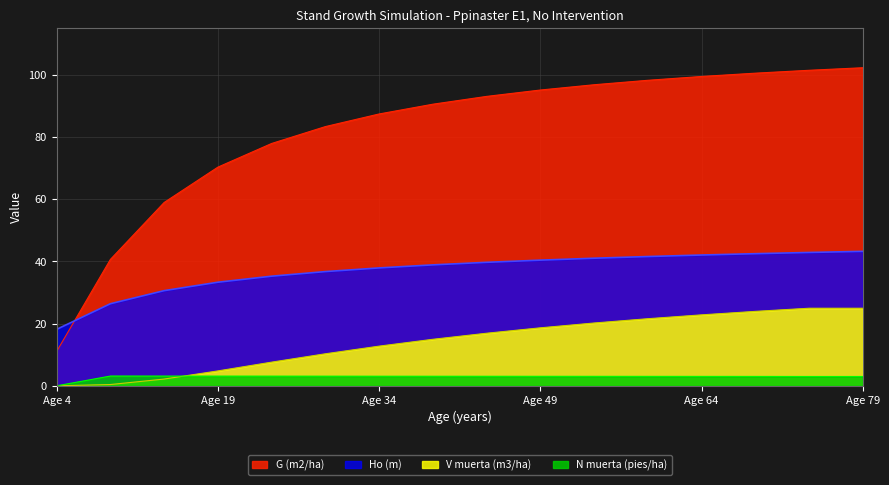

True or false: G (m2/ha) has more than 1 interior local peaks.

False